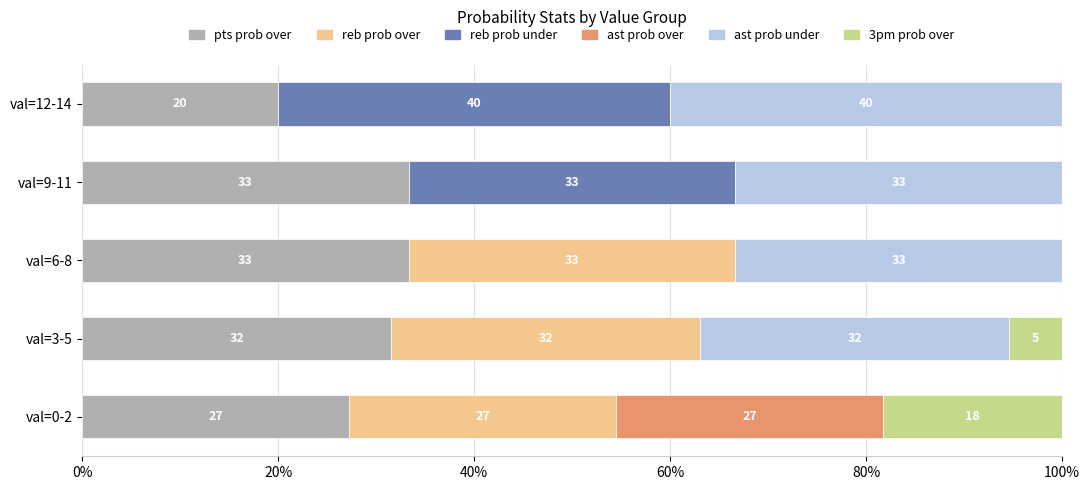

What is the maximum value for pts prob over?

33.3